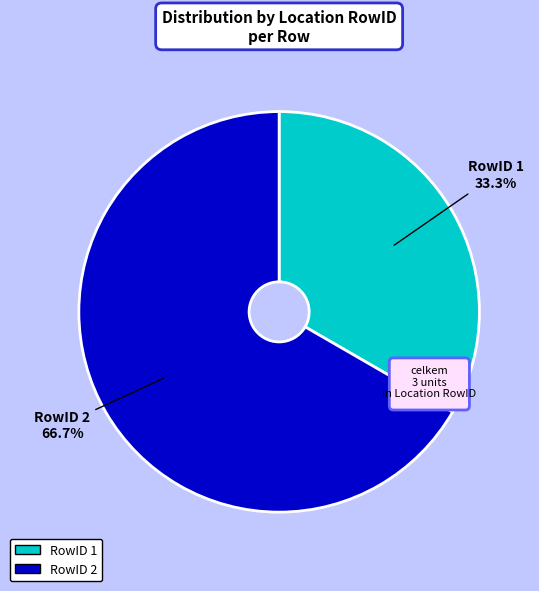

What is the smallest slice in the pie chart?

1